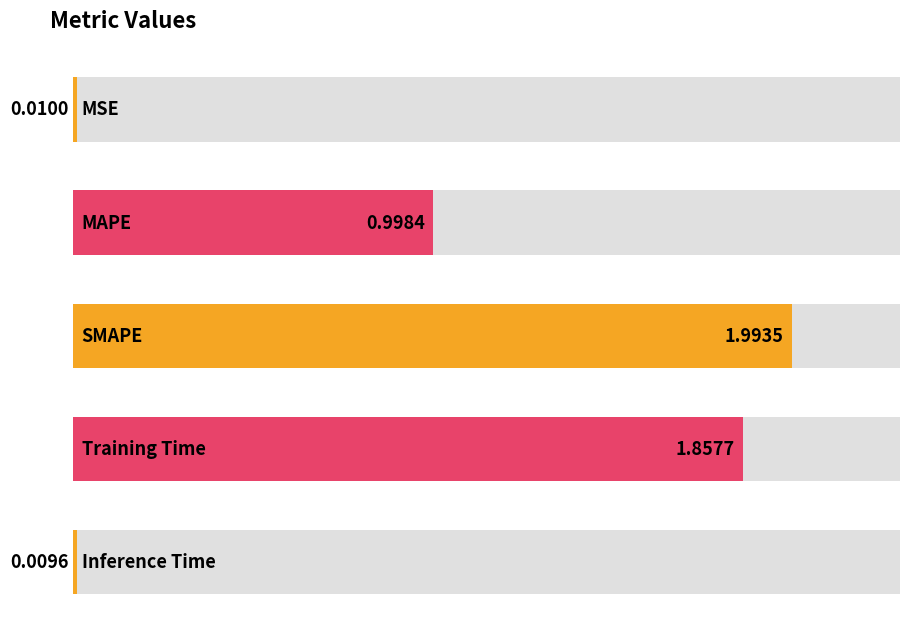

What is the change in value from MSE to Training Time?

+1.8